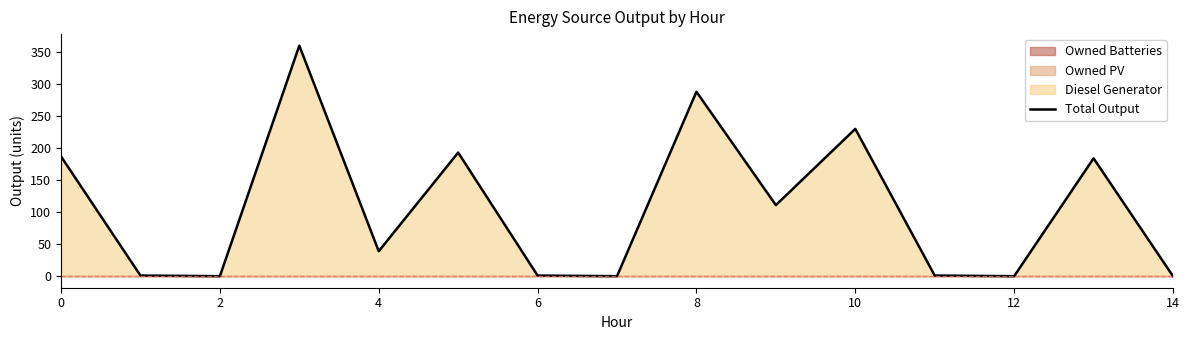

What is the highest value of the Total Output series?

360